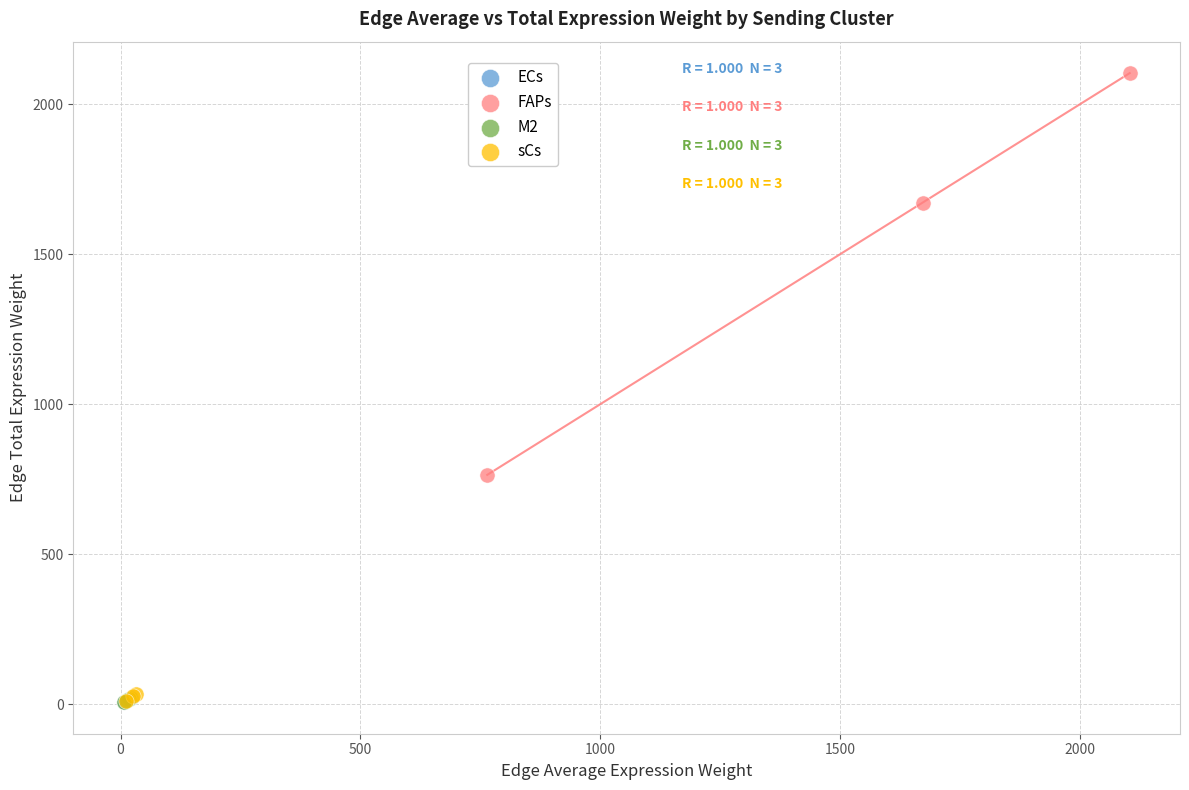

Which series has the widest spread of Y values?

FAPs